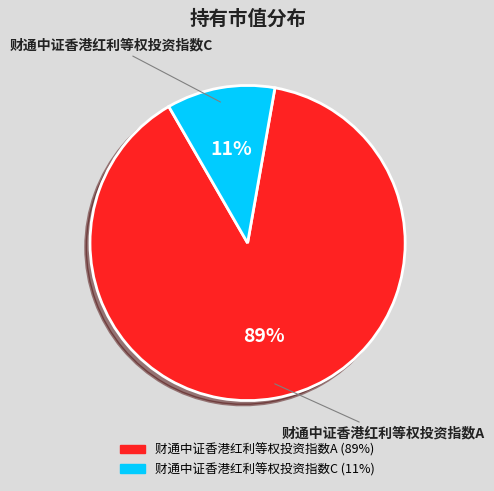

Which has a higher value, 财通中证香港红利等权投资指数A or 财通中证香港红利等权投资指数C?

财通中证香港红利等权投资指数A